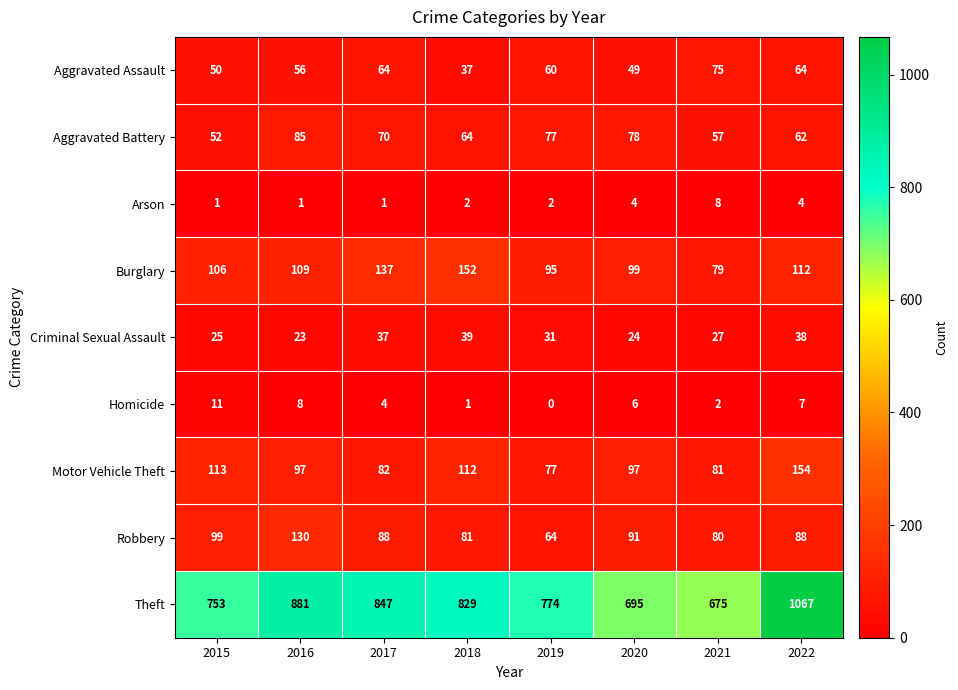

At 2022, list the series in order from smallest to largest.

Arson, Homicide, Criminal Sexual Assault, Aggravated Battery, Aggravated Assault, Robbery, Burglary, Motor Vehicle Theft, Theft